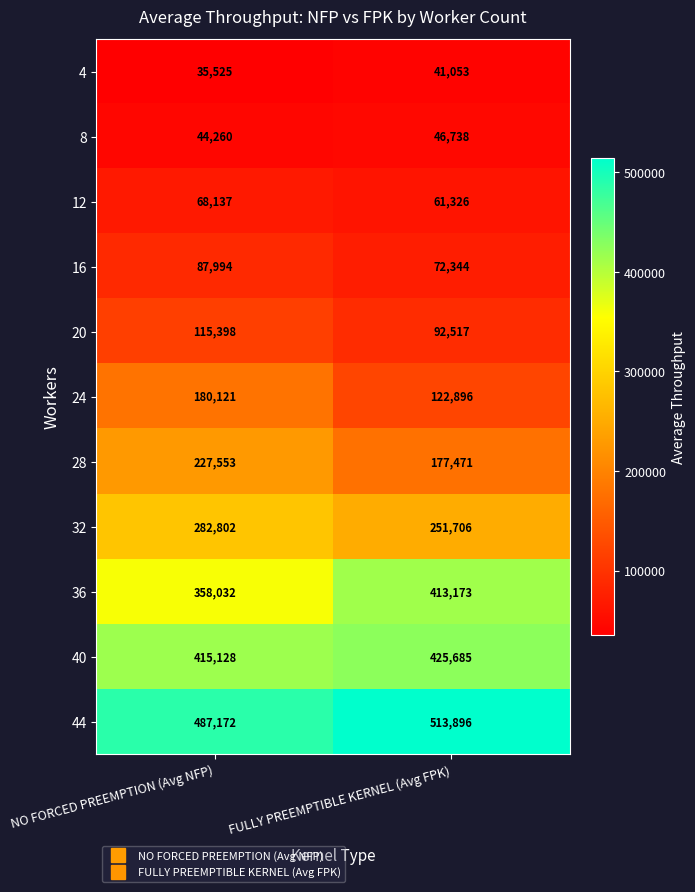

Which series has the largest total across all categories?

44